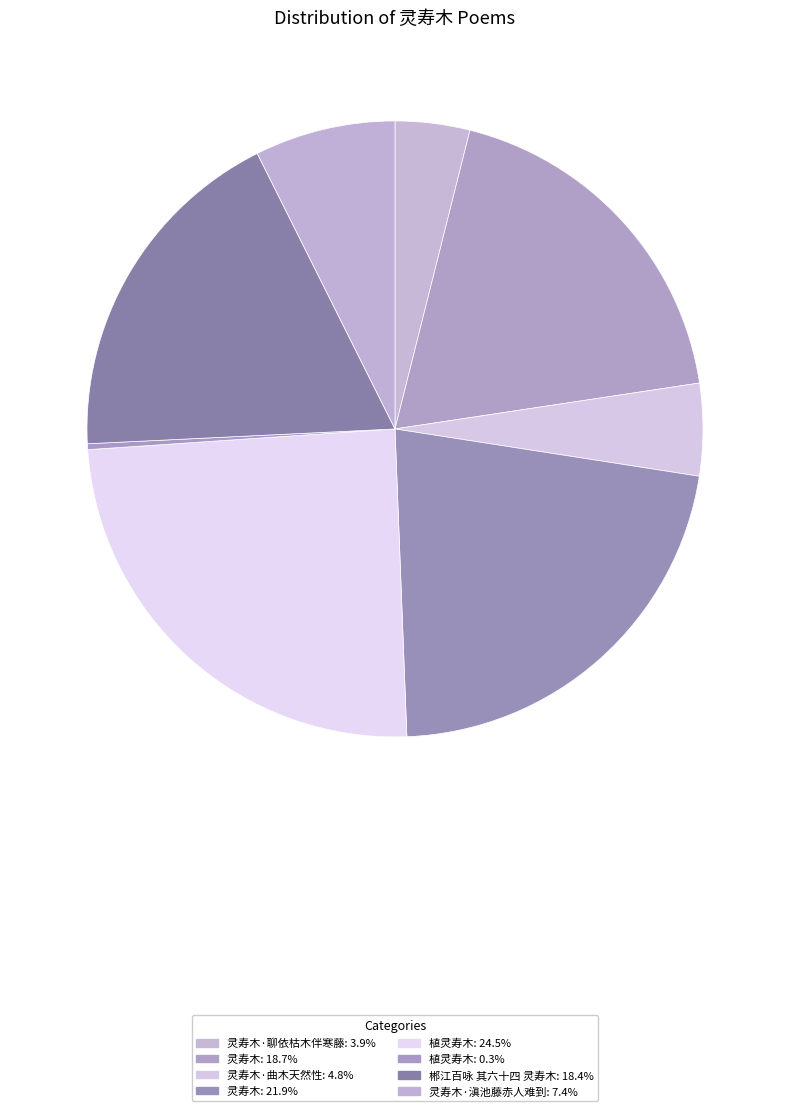

How many segments does this pie chart have?

8